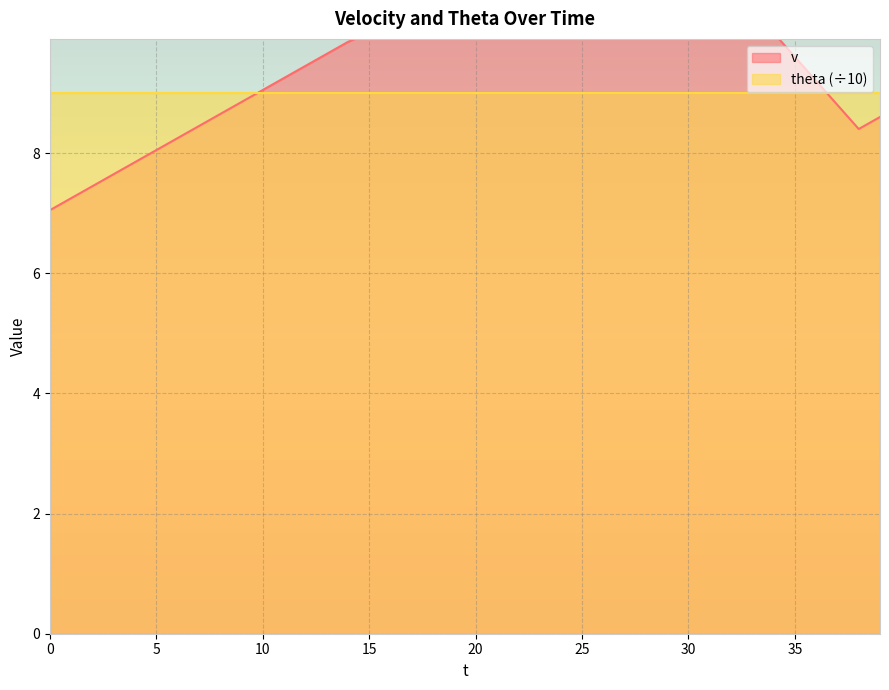

What is the difference between the values at 29 and 1?

2.8